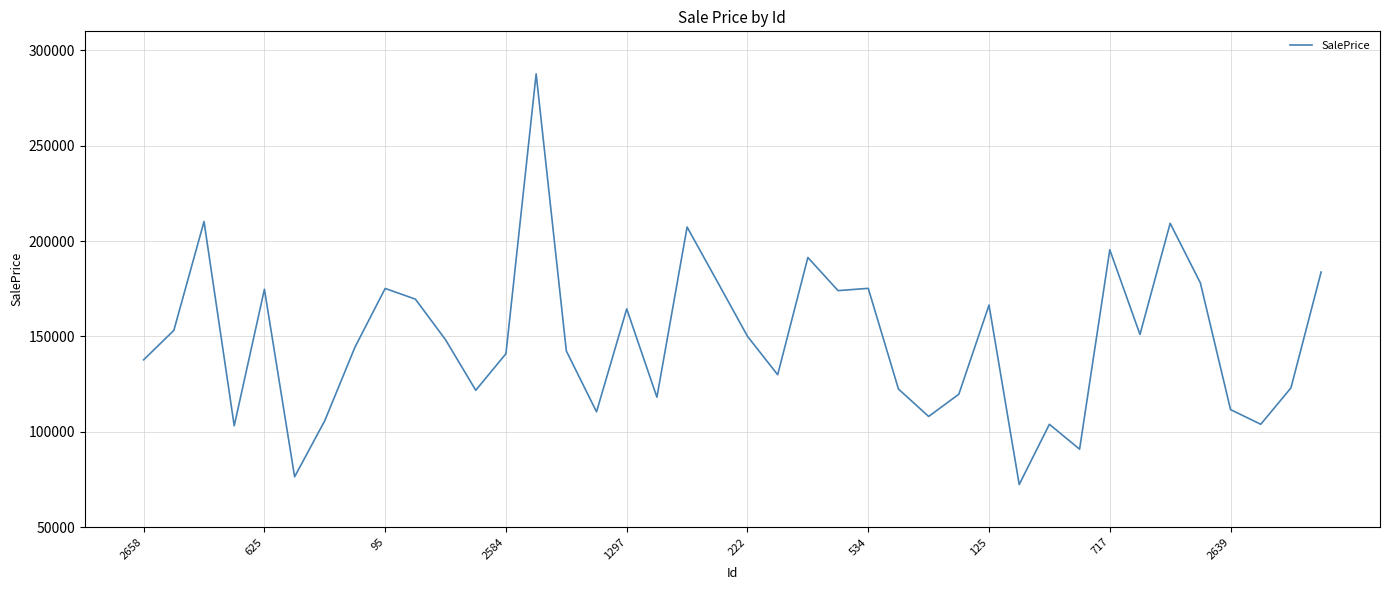

What is the minimum value shown in the chart?

72326.8